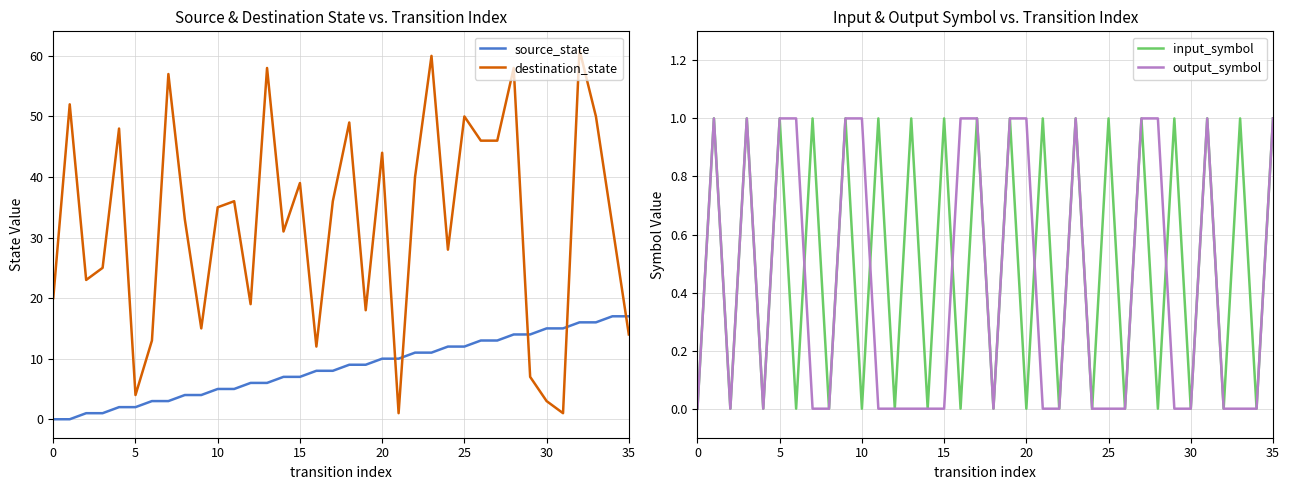

How many times do destination_state and source_state cross each other?

5